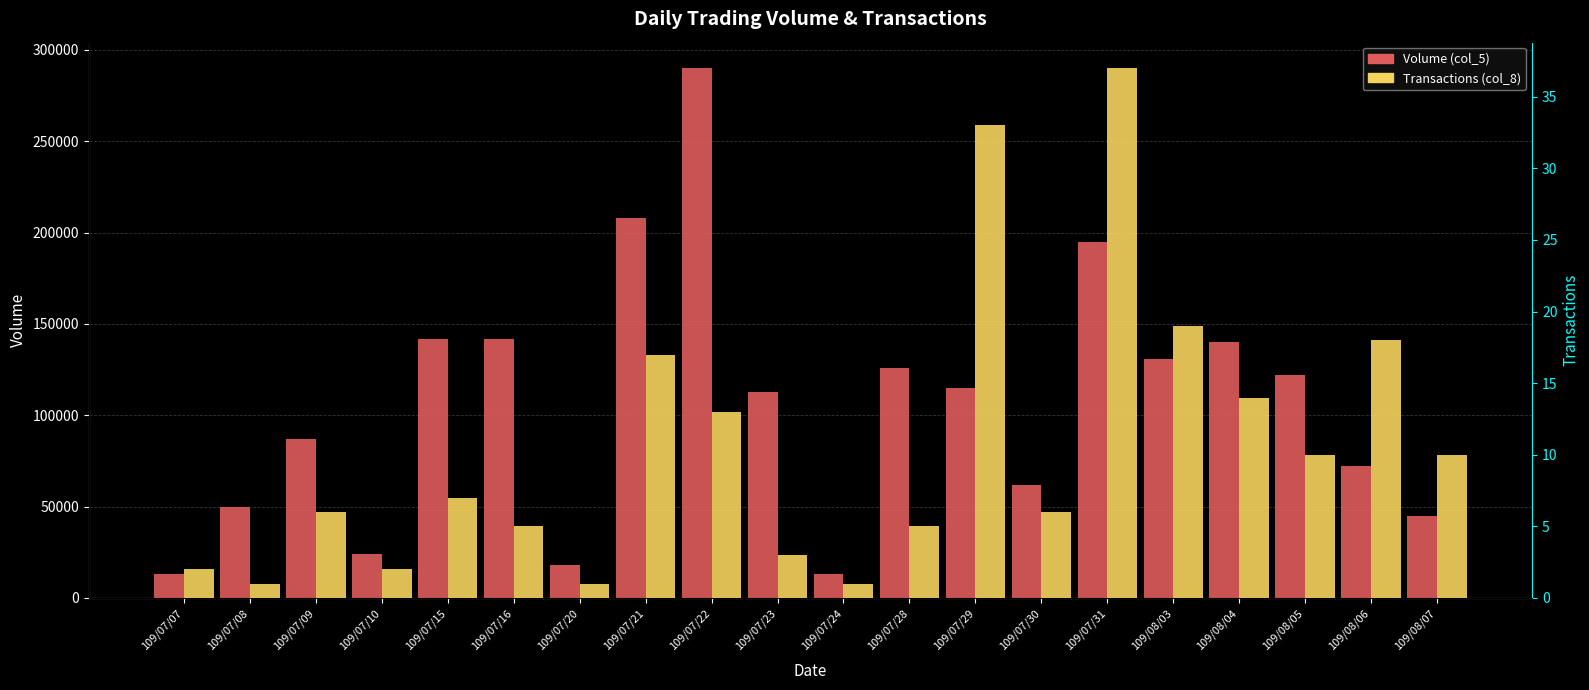

True or false: Transactions (col_8) has a value of 17 at 109/07/21.

True